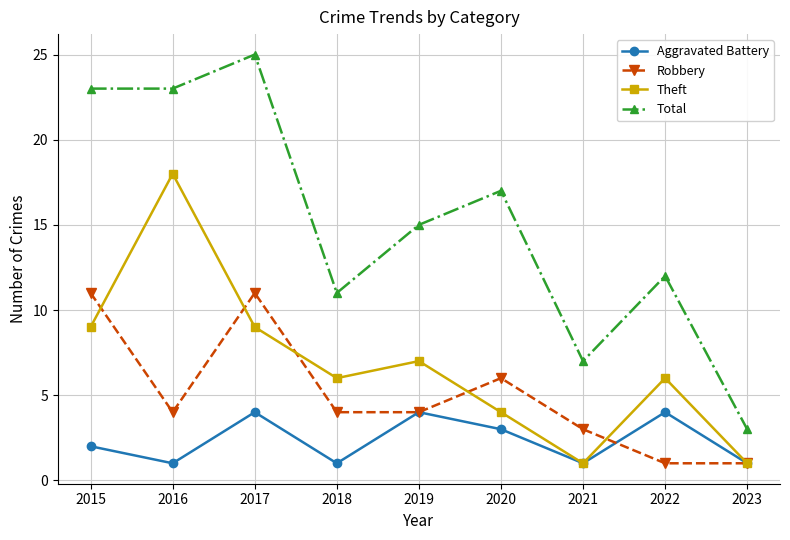

Is it true that Aggravated Battery equals 0 at 2016?

False